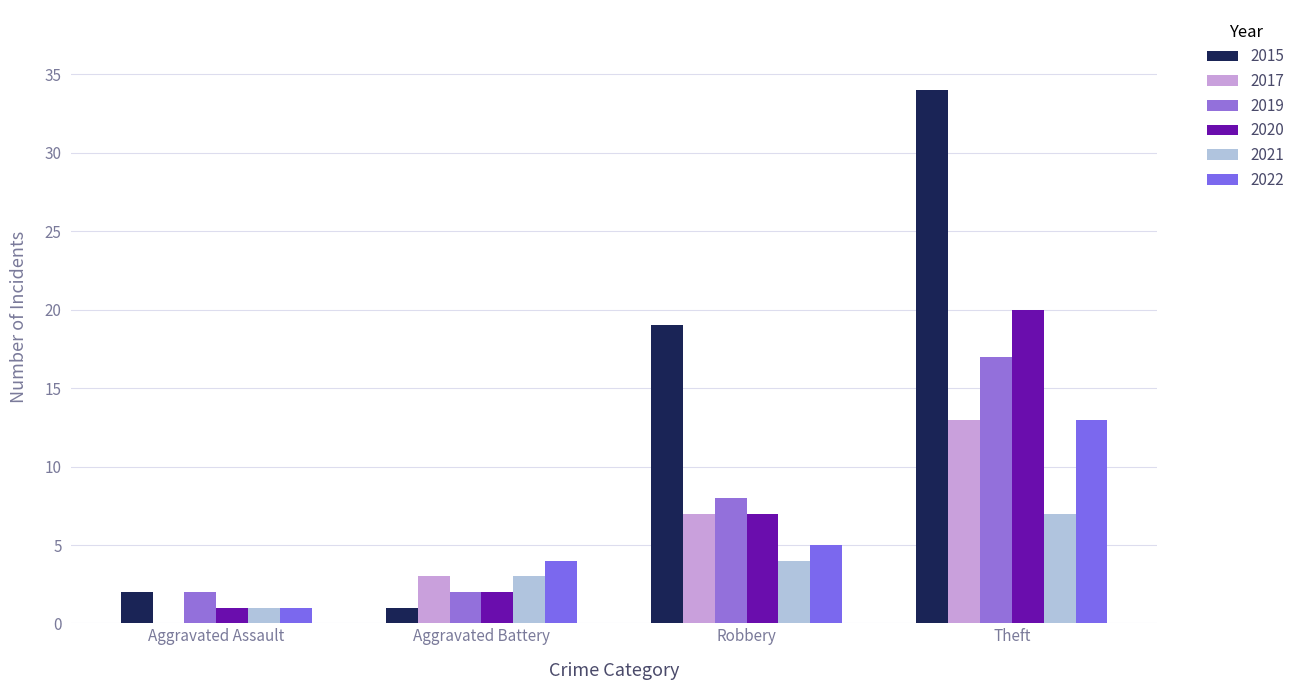

What is the difference between the second highest and minimum values in the 2021 series?

3